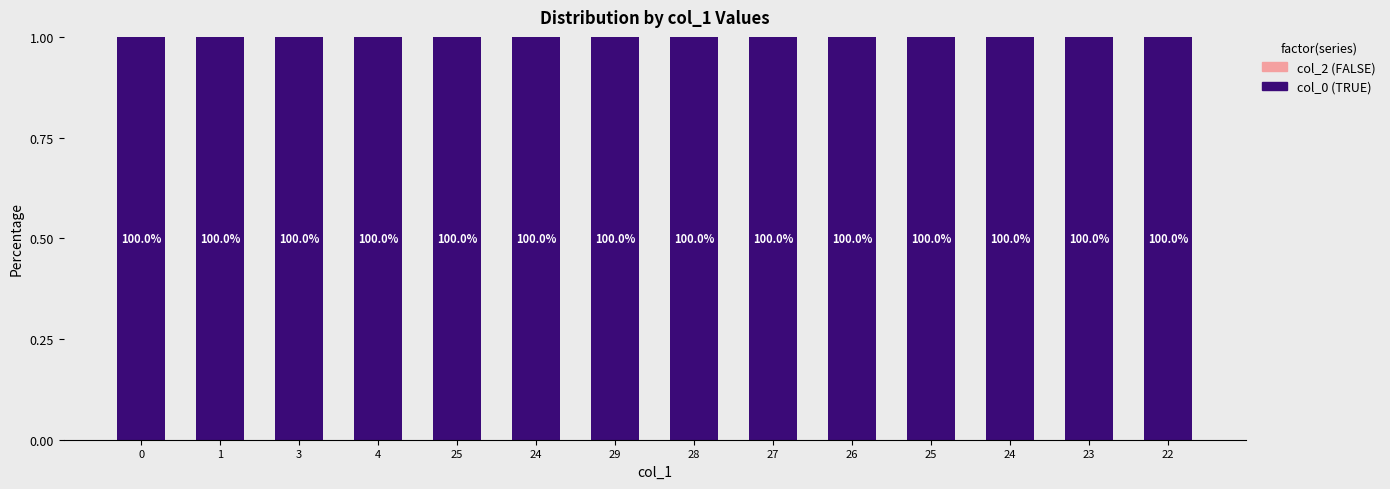

How many series are shown in this chart?

2